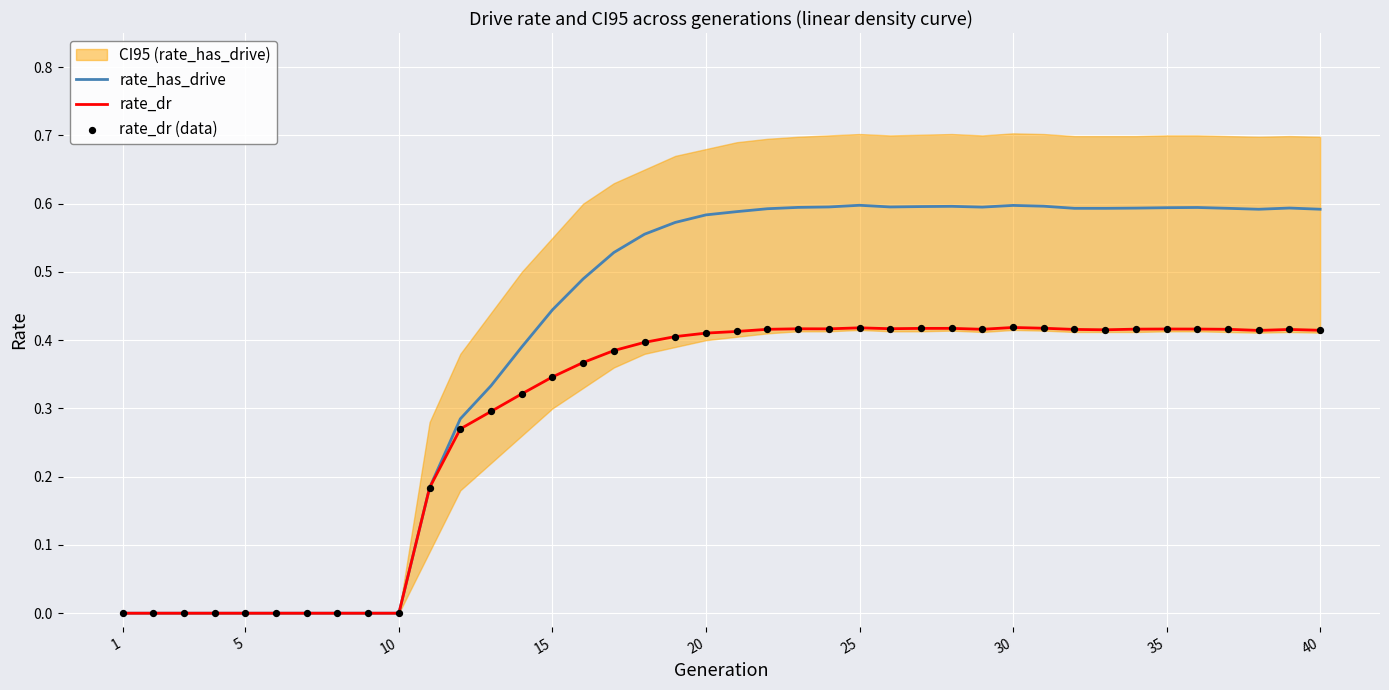

The value of rate_has_drive at 25 is 0.6. True or false?

True